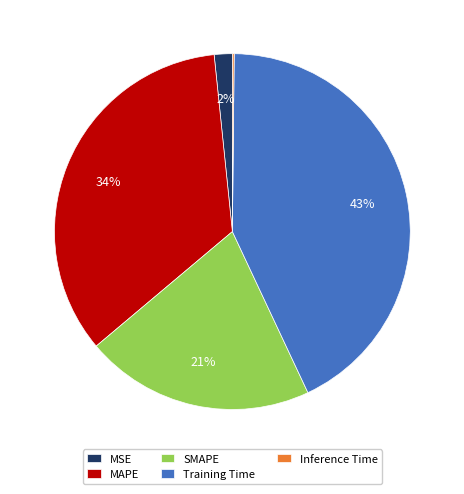

Is there any slice that represents more than half of the pie?

No